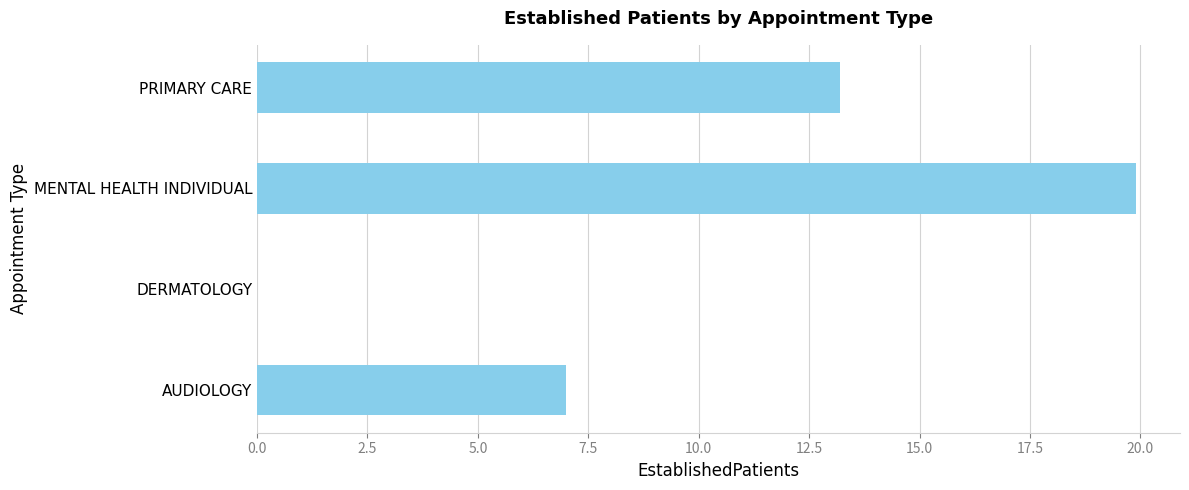

At which label is the value closest to 9?

AUDIOLOGY